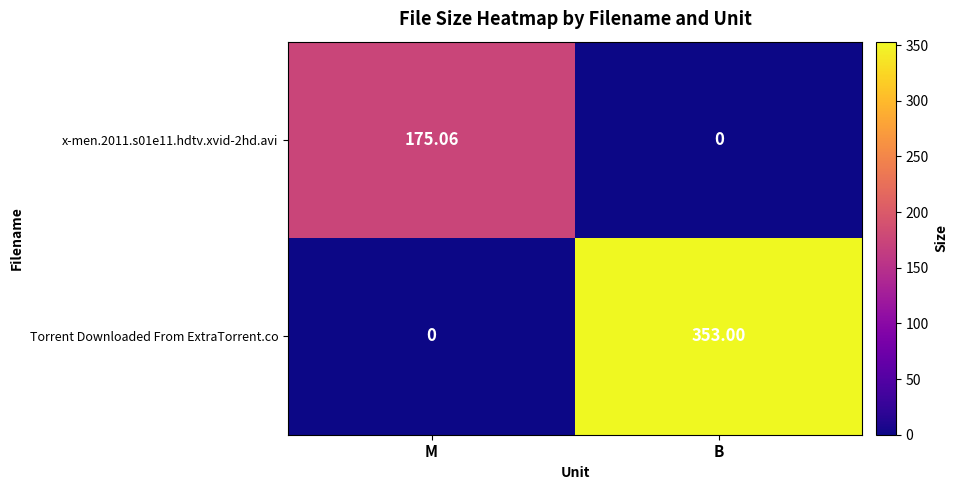

Which series has the largest total across all categories?

Torrent Downloaded From ExtraTorrent.co